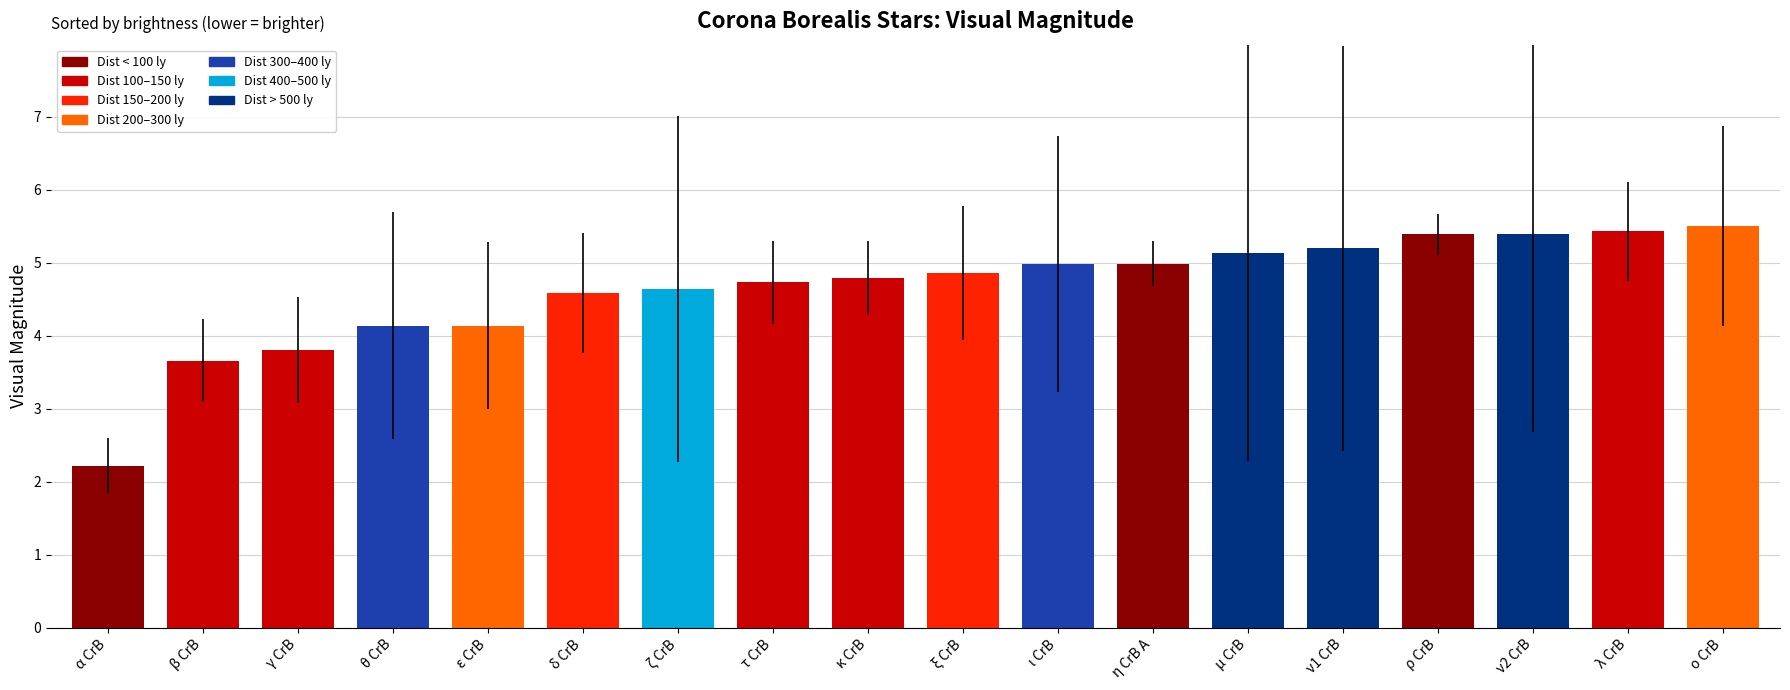

Which category has the highest value across all series?

ο CrB